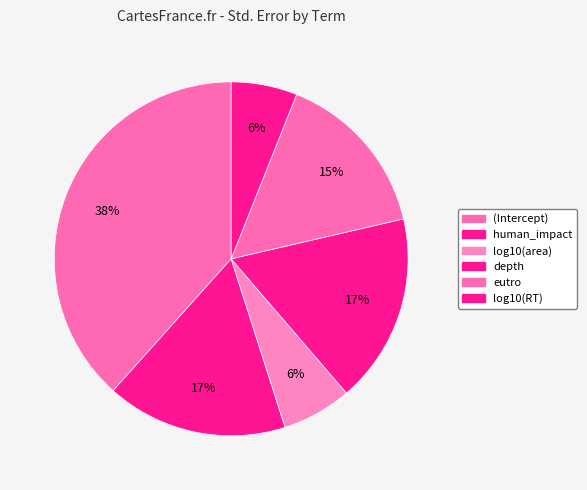

Rank the categories by value from highest to lowest.

(Intercept), depth, human_impact, eutro, log10(area), log10(RT)